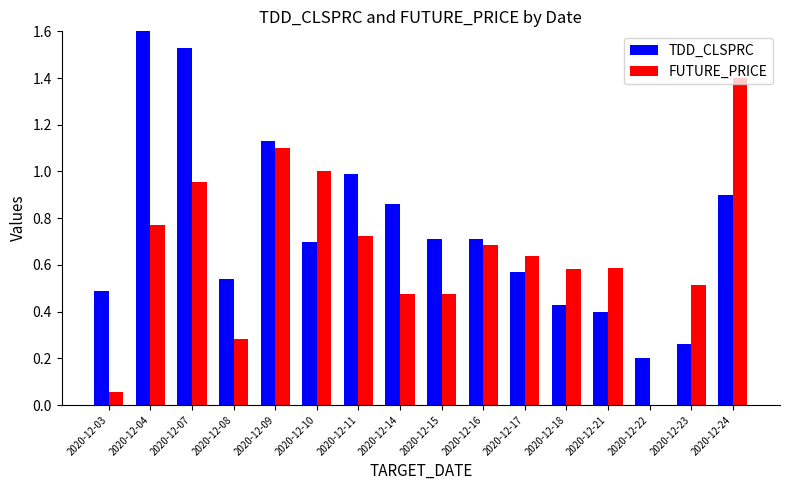

The value of FUTURE_PRICE at 2020-12-15 is 0.3. True or false?

False